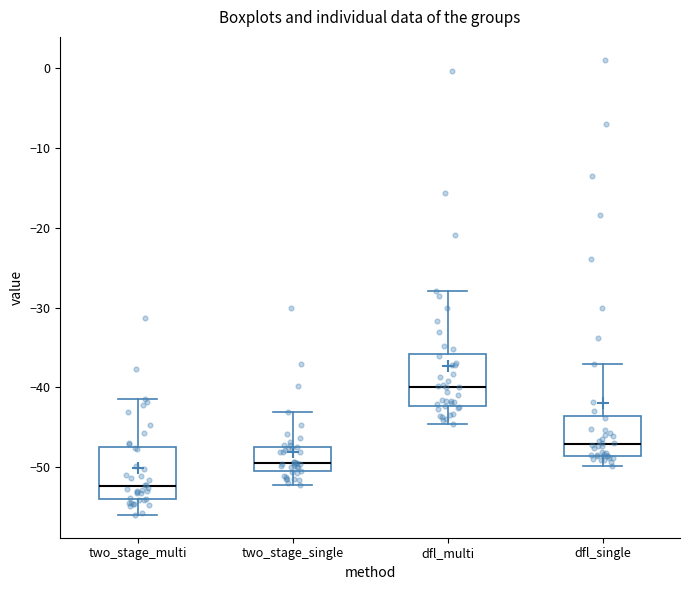

Reading left to right, transcribe this box plot: for each box, give where its median line is, the range the box spans, and where its two whiskers end, as read against the y-axis. The values are not printed on the chart, so give them approximately, as read against the axis.

two_stage_multi: median -52, box -54 to -48, whiskers -56 to -41
two_stage_single: median -49, box -51 to -47, whiskers -52 to -43
dfl_multi: median -40, box -42 to -36, whiskers -45 to -28
dfl_single: median -47, box -49 to -44, whiskers -50 to -37